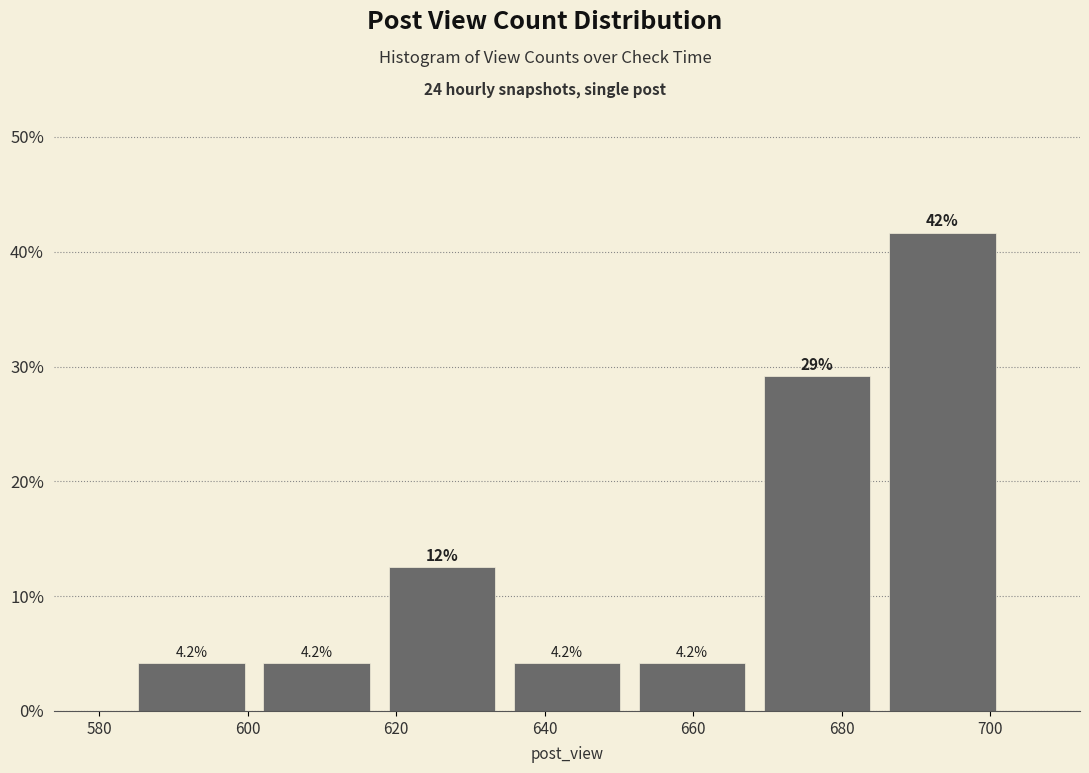

Over which range of the x-axis is the bar tallest?

686 to 702